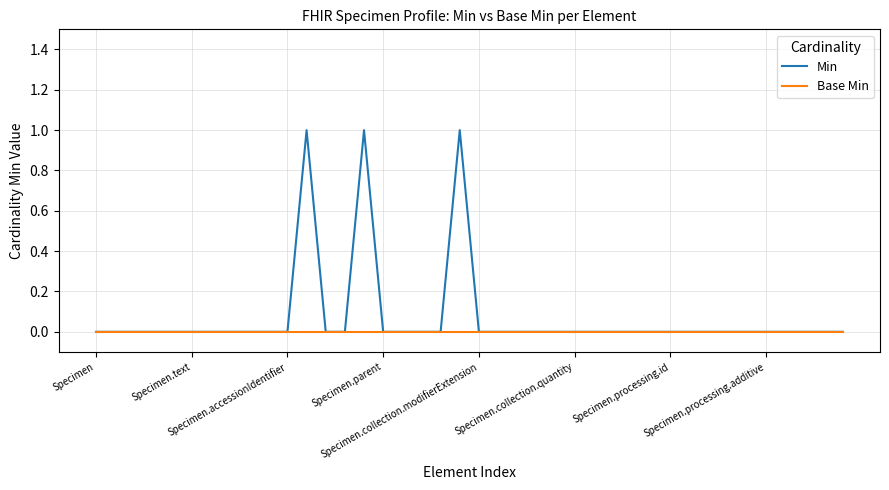

Which series has the largest range (max minus min)?

Min